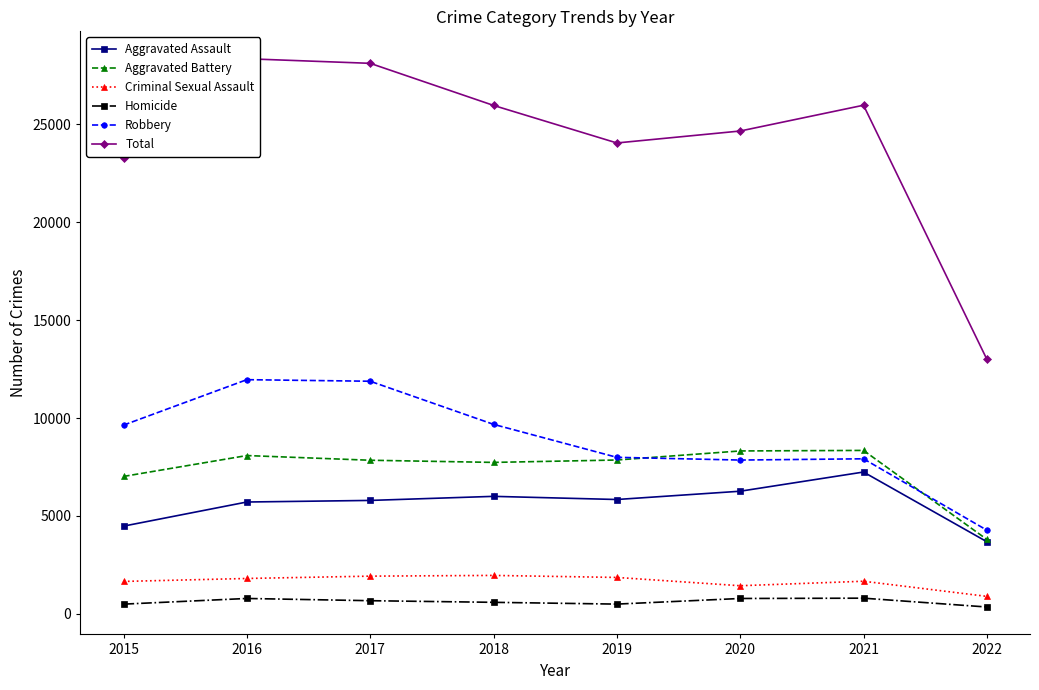

How many interior local peaks does the Total series have?

2